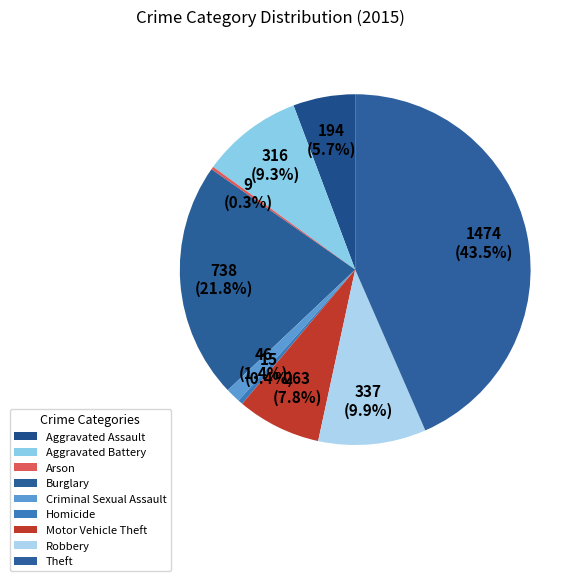

Is it true that Aggravated Battery is 2% of the pie?

False